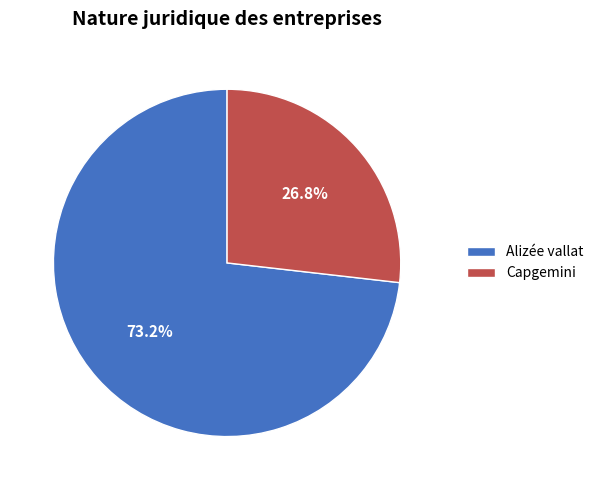

How much of the chart is everything except Alizée vallat?

26.8%